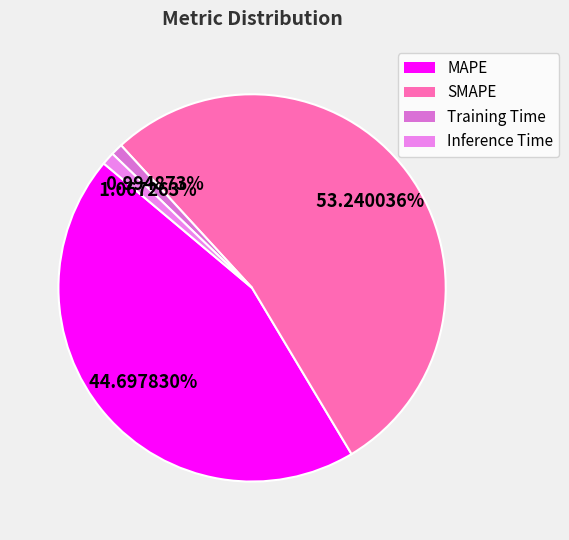

What is the change in value from Training Time to Inference Time?

+0.1